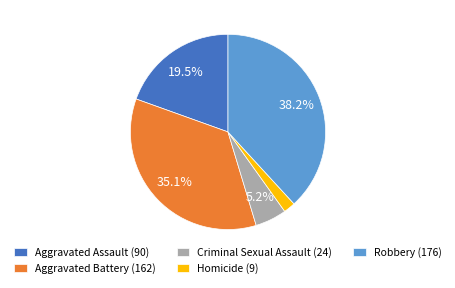

Which category has the smallest portion of the pie?

Homicide